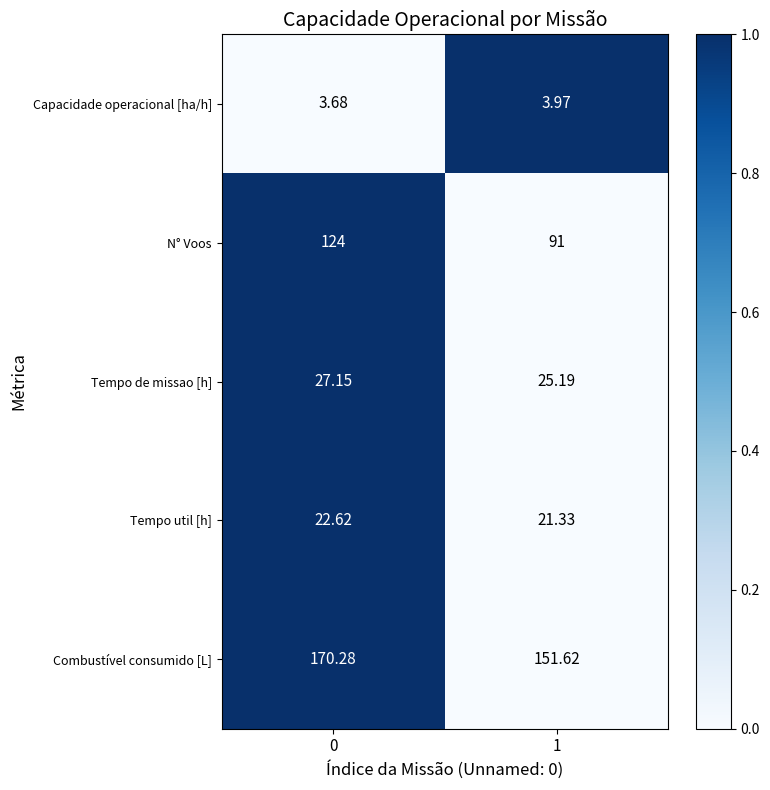

At 0, list the series in order from largest to smallest.

Combustível consumido [L], N° Voos, Tempo de missao [h], Tempo util [h], Capacidade operacional [ha/h]